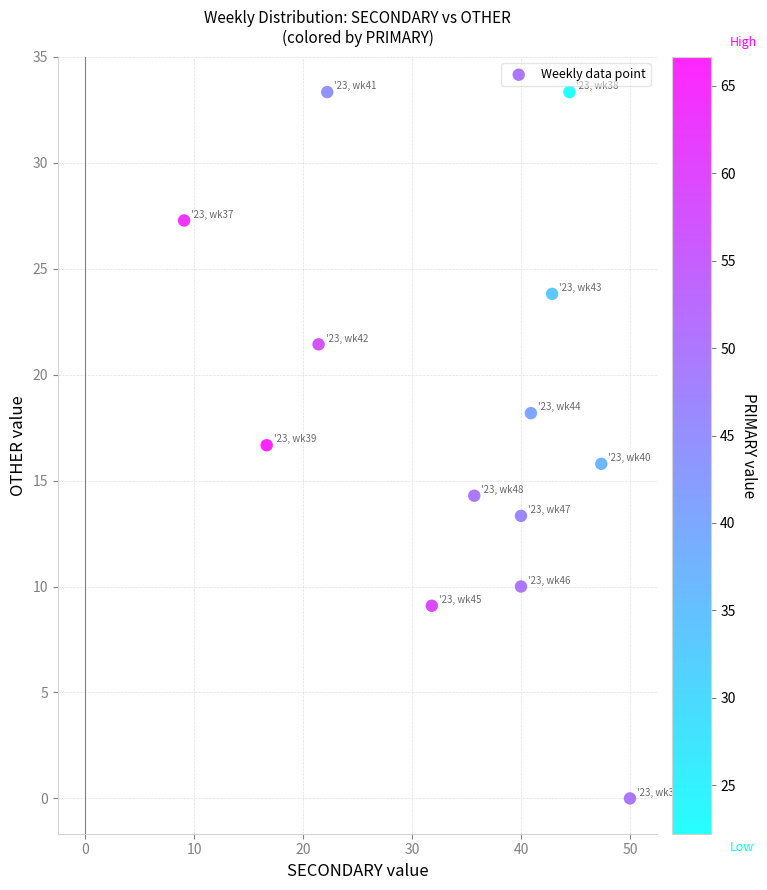

What is the range of Y values (max minus min)?

33.3